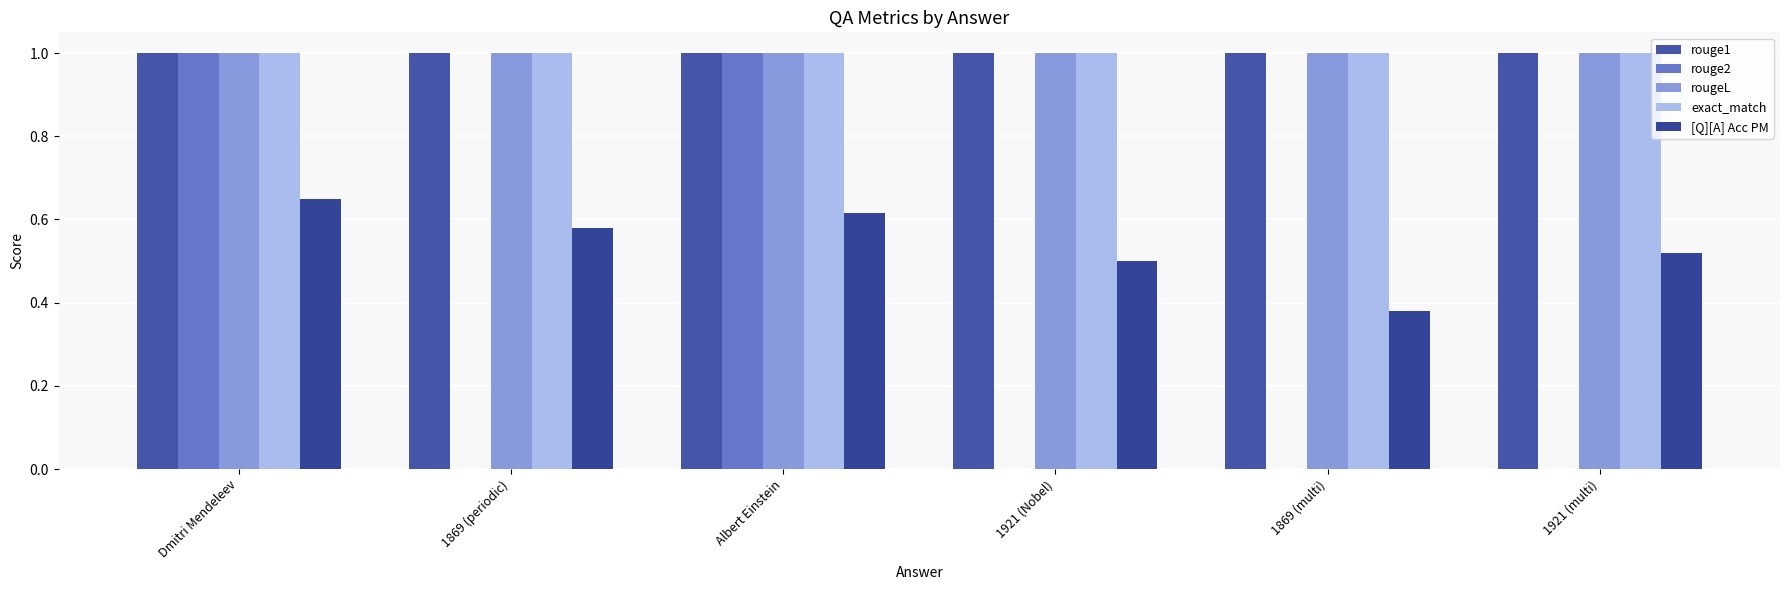

Rank the categories by rougeL value from lowest to highest.

Dmitri Mendeleev, 1869 (periodic), Albert Einstein, 1921 (Nobel), 1869 (multi), 1921 (multi)